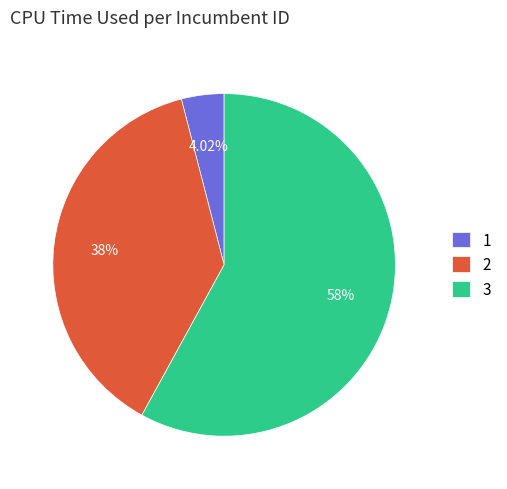

Which category has the smallest portion of the pie?

1